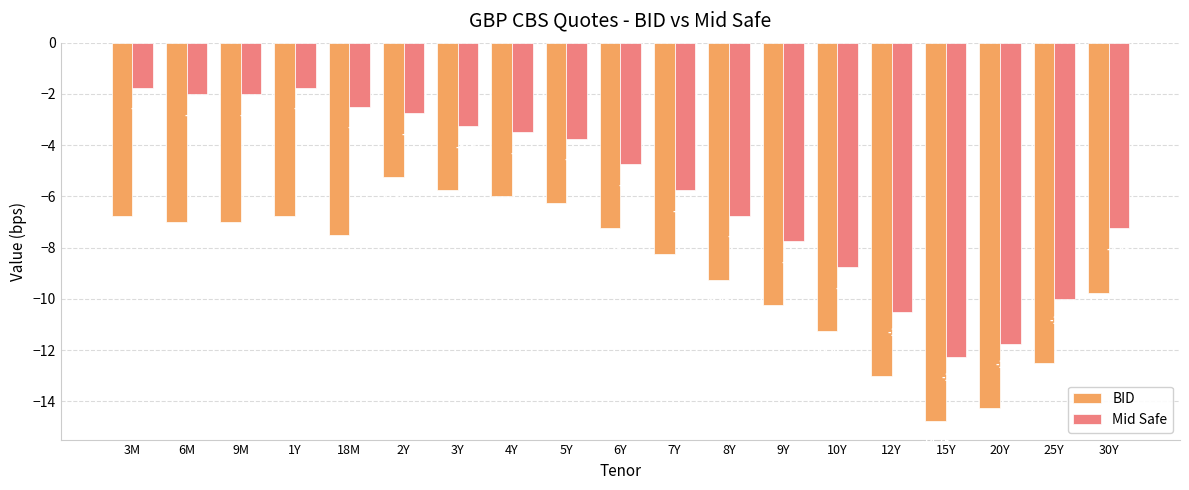

Rank the series at 6Y from lowest to highest value.

BID, Mid Safe